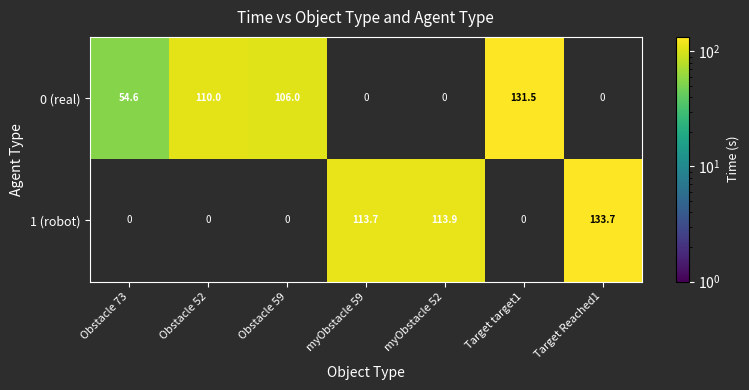

Count the number of data series in this chart.

2